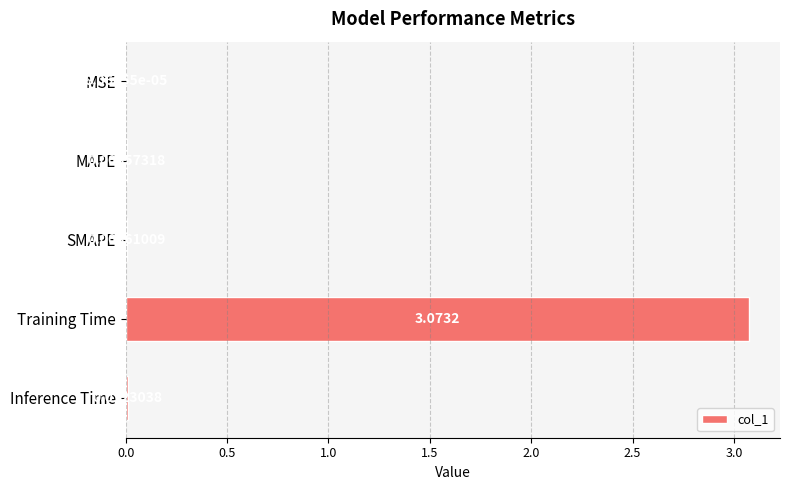

Are the bars horizontal?

Yes